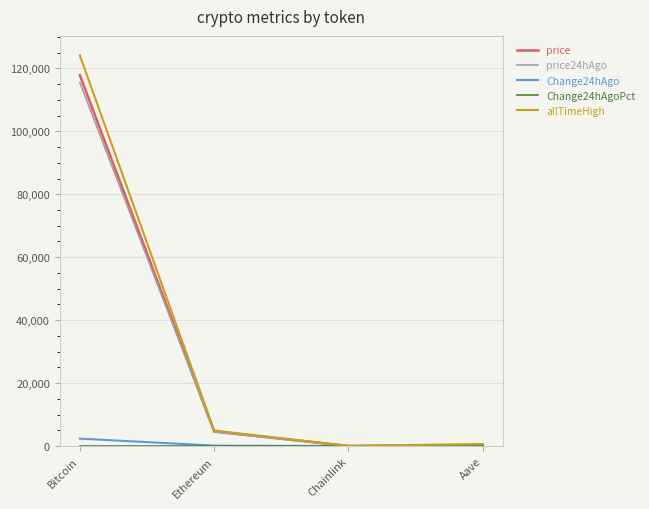

What is the minimum value for price?

24.5